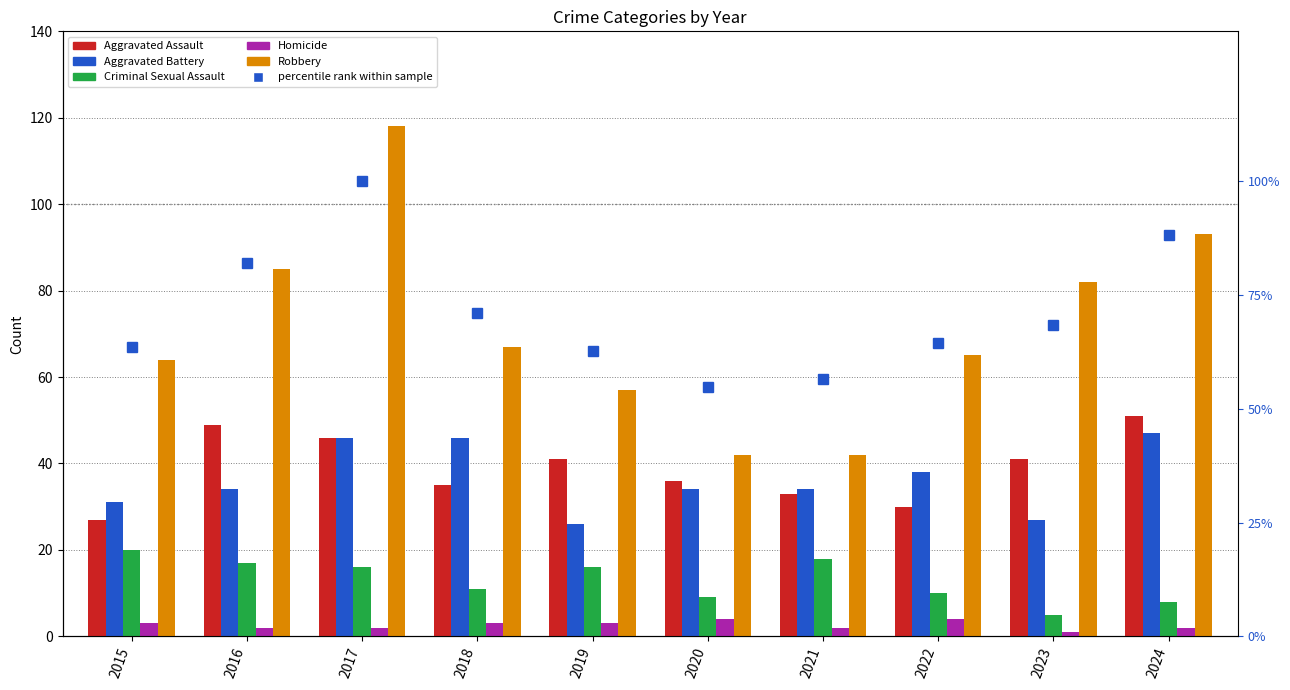

Are the bars grouped side by side (vs. stacked)?

Yes